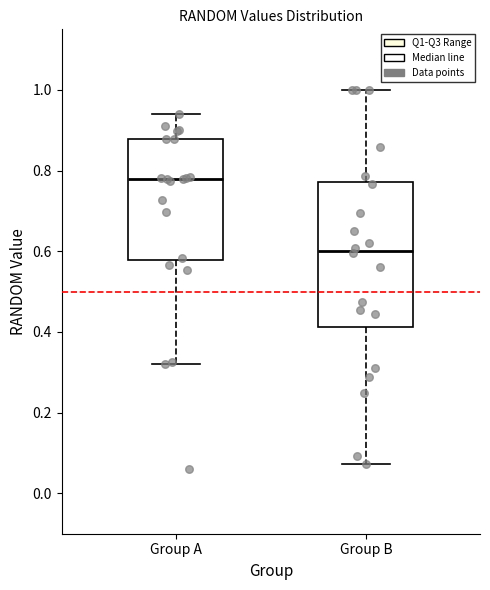

Reading left to right, transcribe this box plot: for each box, give where its median line is, the range the box spans, and where its two whiskers end, as read against the y-axis. The values are not printed on the chart, so give them approximately, as read against the axis.

Group A: median 0.78, box 0.58 to 0.88, whiskers 0.32 to 0.94
Group B: median 0.60, box 0.42 to 0.78, whiskers 0.08 to 1.00